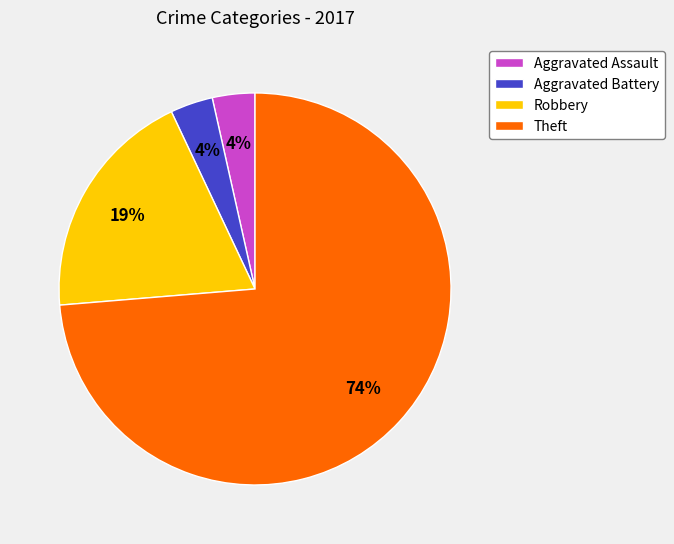

What is the largest slice in the pie chart?

Theft